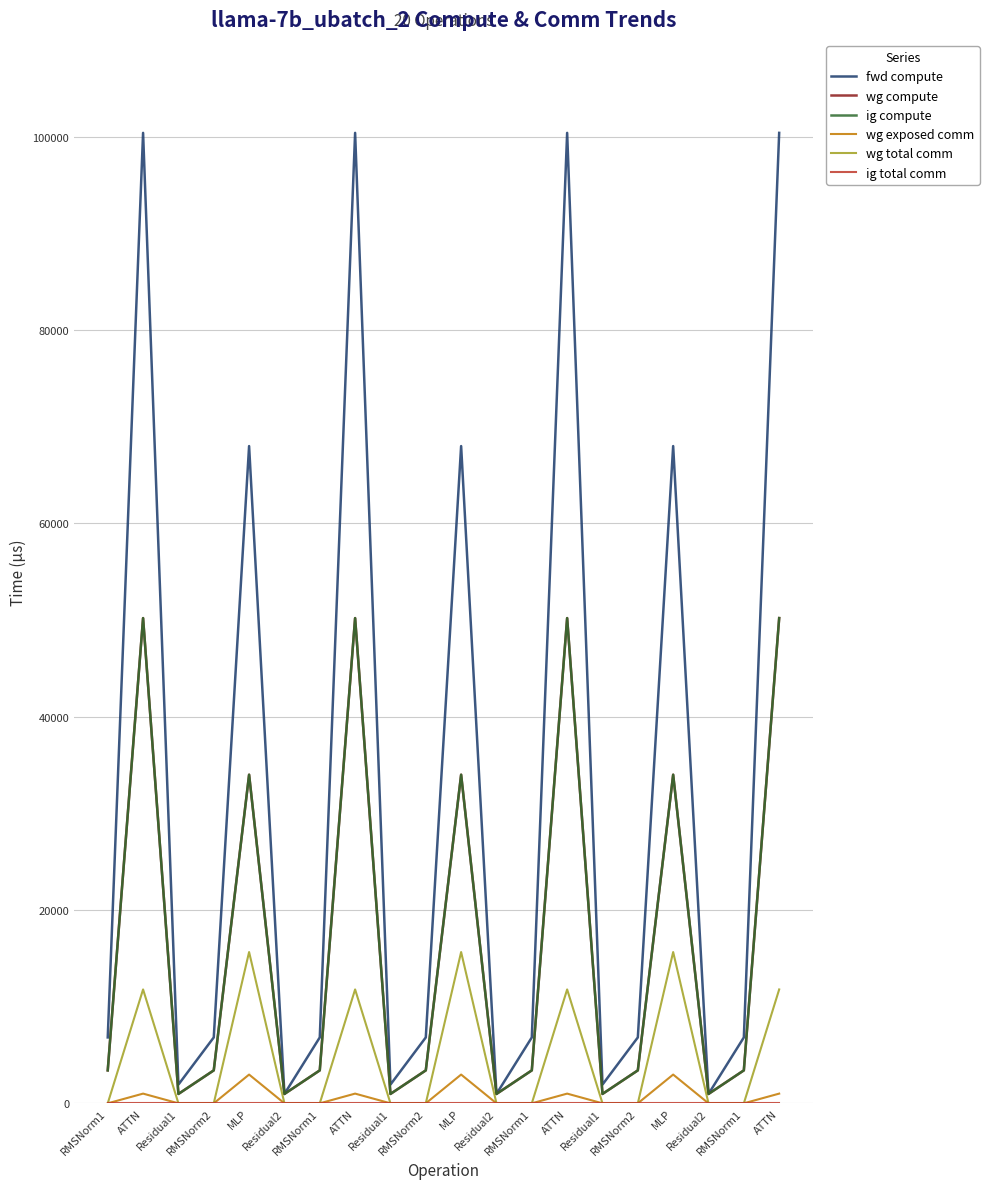

What is the label of the 4th point from the left?

RMSNorm2